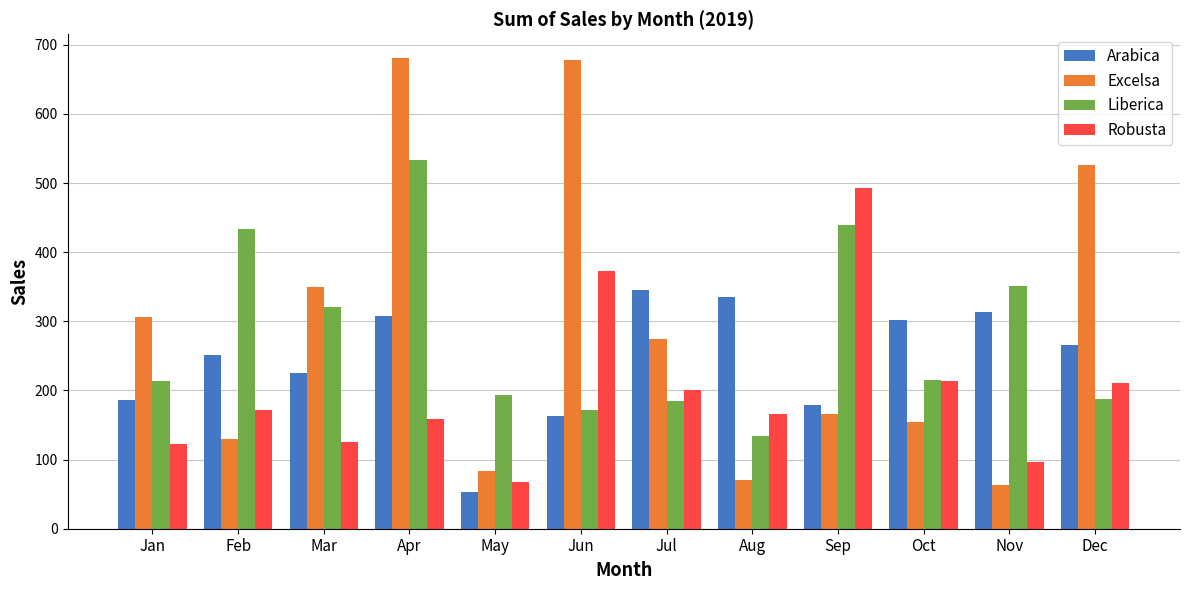

Which category has the lowest value in the Arabica series?

May